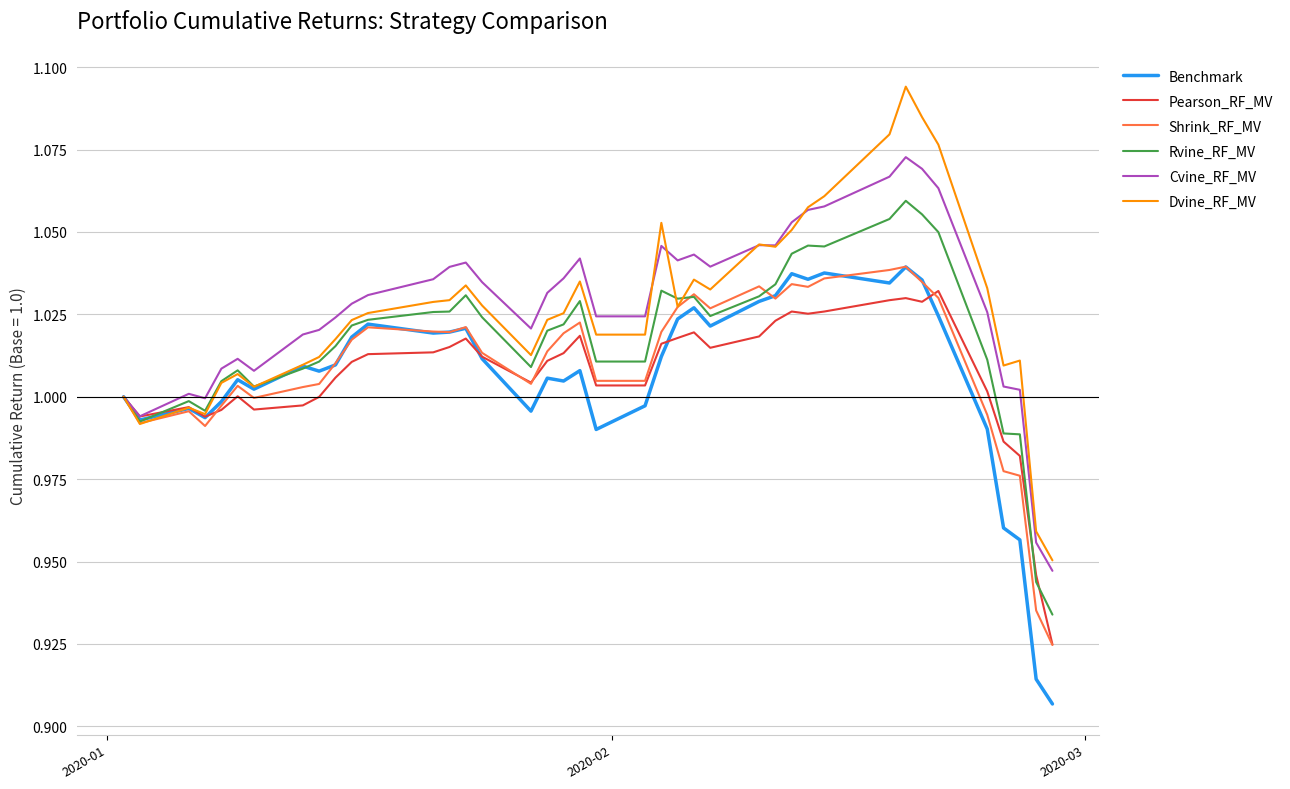

Which series has the largest range (max minus min)?

Dvine_RF_MV